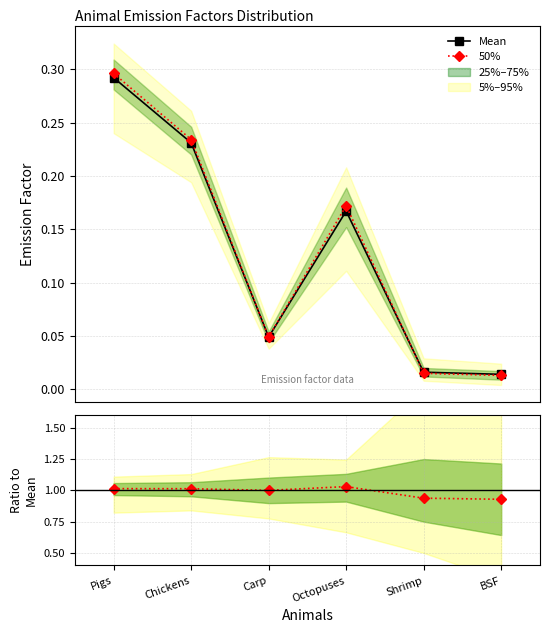

How many interior local peaks does the 50% / Mean series have?

1